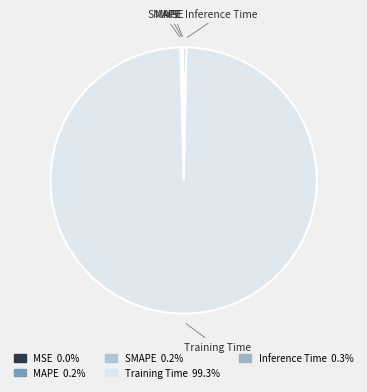

What is the largest slice in the pie chart?

Training Time